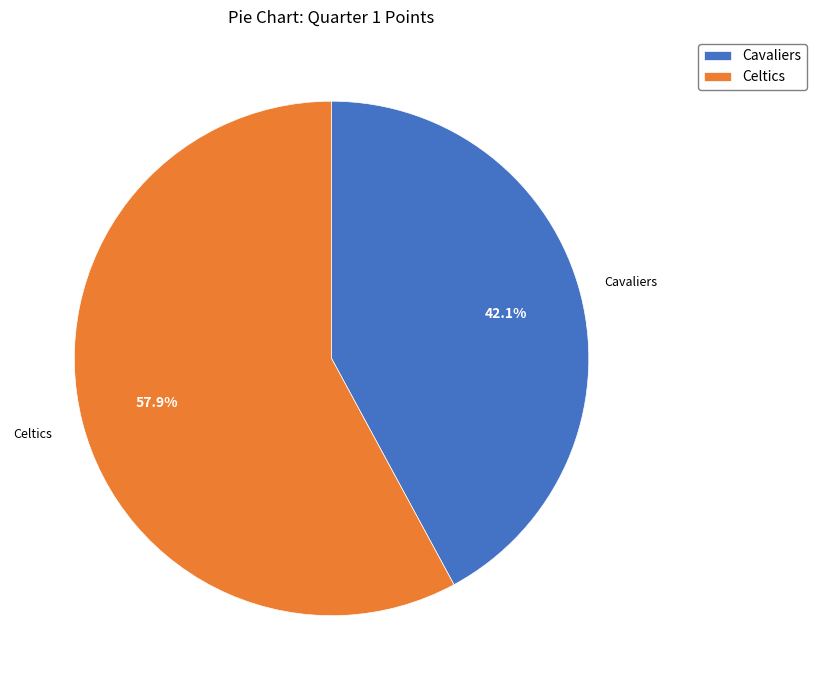

Which category has the smallest portion of the pie?

Cavaliers